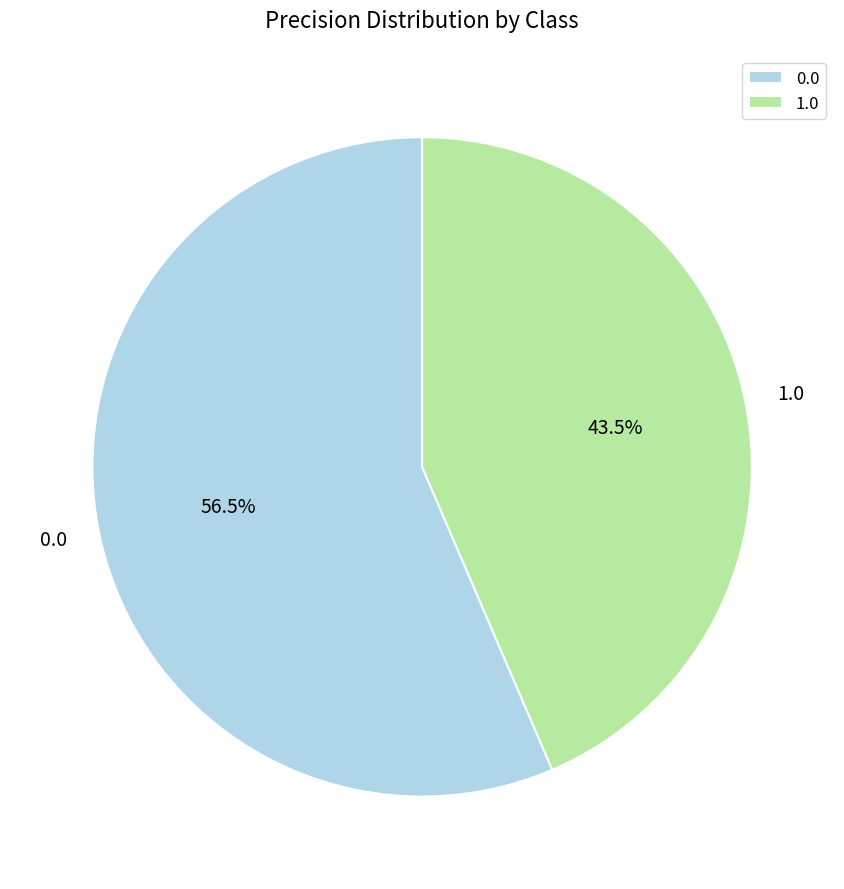

Rank the categories by value from lowest to highest.

1.0, 0.0